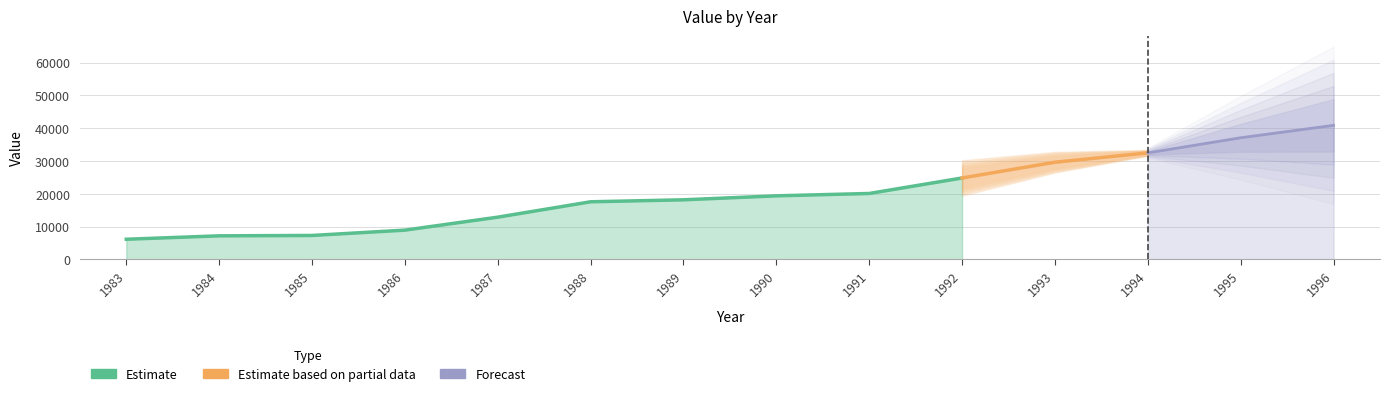

What is the sum of the values at 1986 and 1991?

28980.2